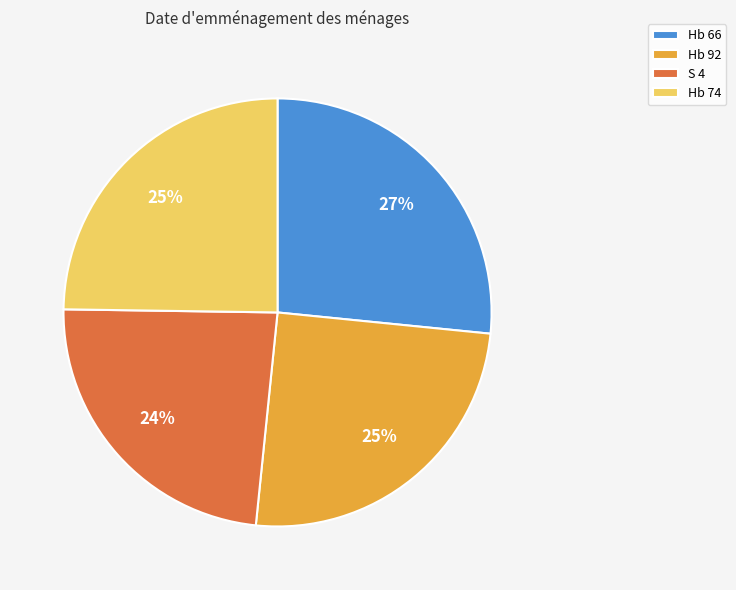

To the nearest percent, what is the difference between the largest and smallest slice percentages?

3%